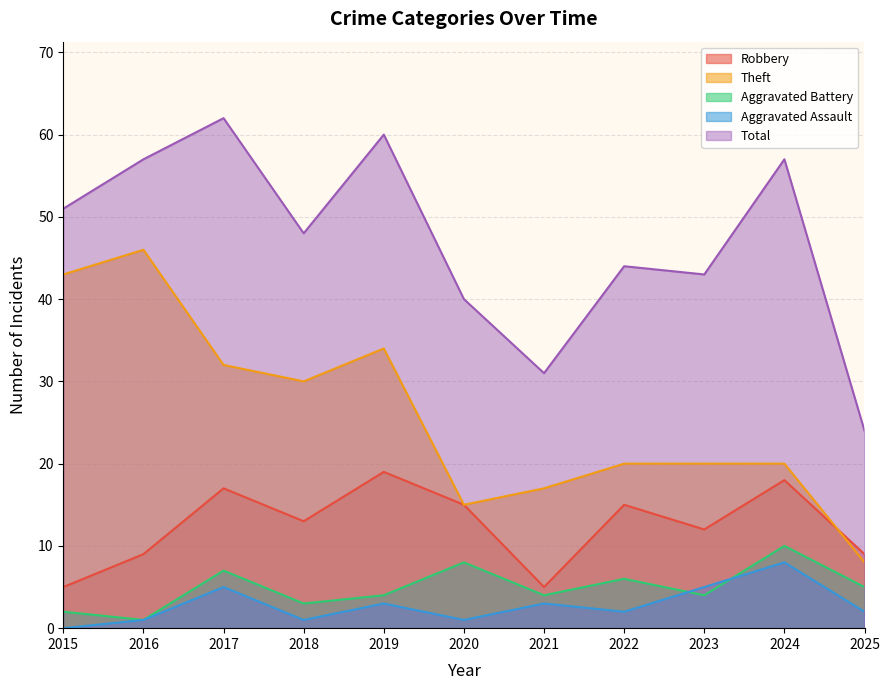

At which category does Total reach its first local valley?

2018